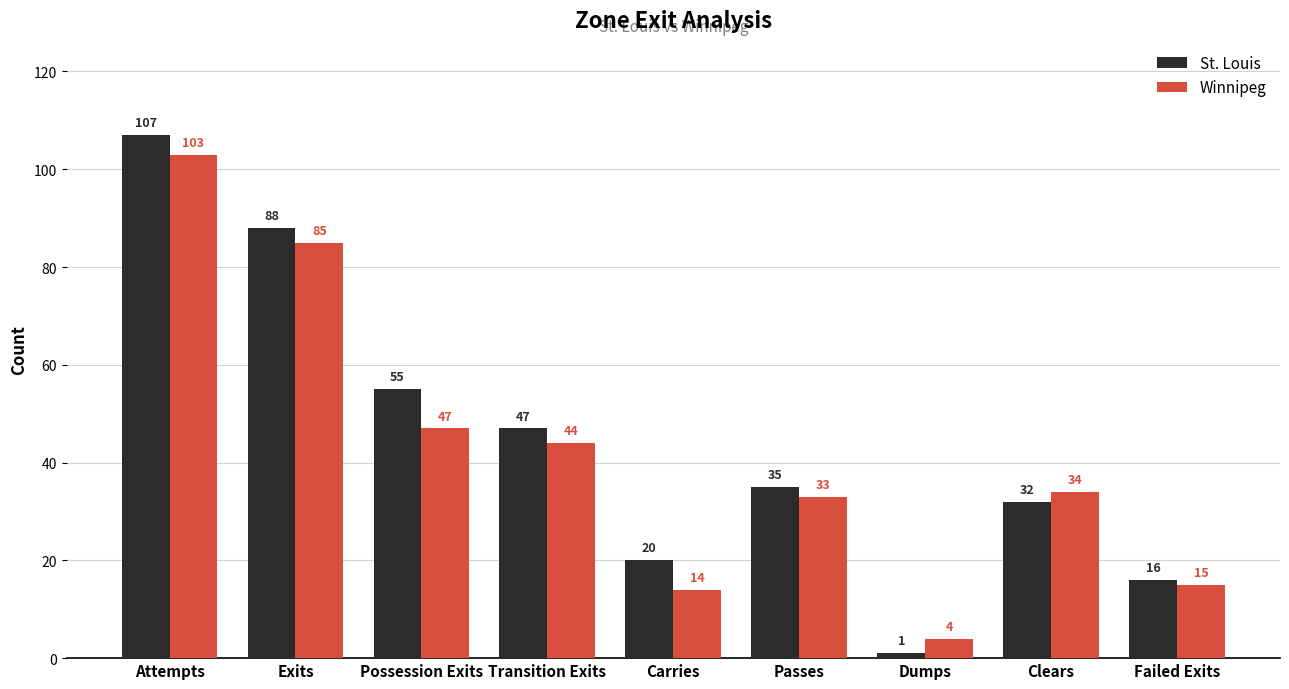

How many bars are there in total?

18